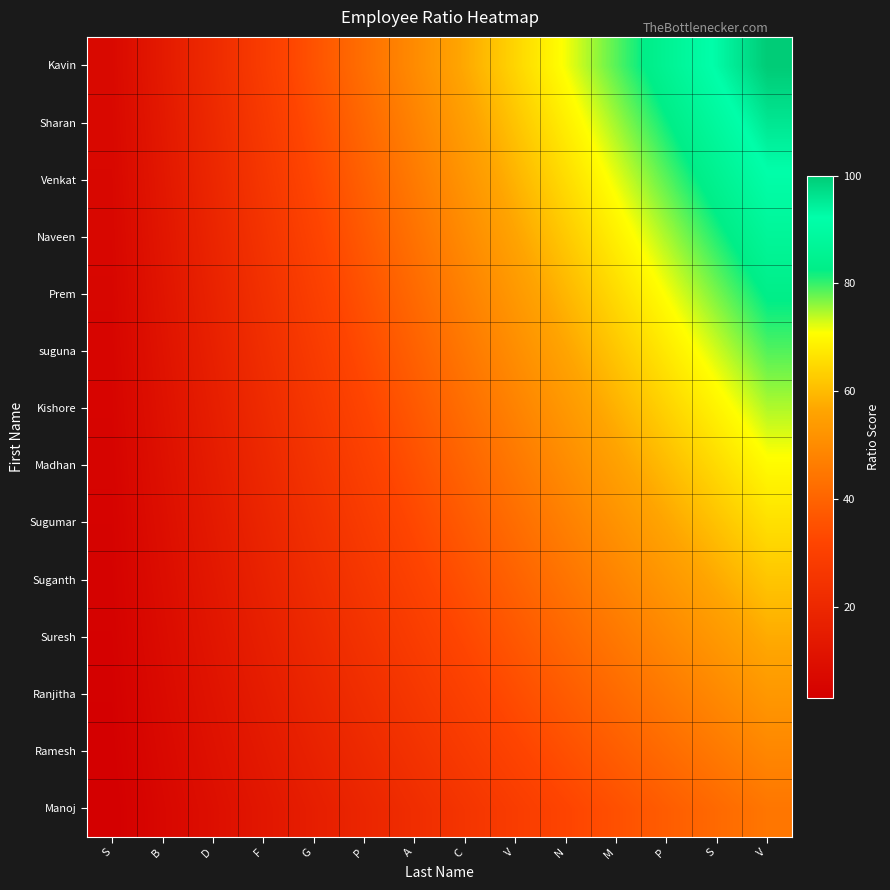

Reading left to right, what are all the values shown in this chart?

Manoj: S=3.2	B=6.4	D=9.6	F=12.8	G=16.0	P=19.1	A=22.3	C=25.5	V=28.7	N=31.9	M=35.1	P=38.3	S=41.5	V=44.7
Ramesh: S=3.5	B=7.0	D=10.5	F=14.0	G=17.5	P=21.0	A=24.5	C=28.0	V=31.5	N=35.0	M=38.4	P=41.9	S=45.4	V=48.9
Ranjitha: S=3.8	B=7.6	D=11.4	F=15.2	G=19.0	P=22.8	A=26.6	C=30.4	V=34.2	N=38.0	M=41.8	P=45.6	S=49.4	V=53.2
Suresh: S=4.1	B=8.2	D=12.3	F=16.4	G=20.5	P=24.6	A=28.7	C=32.8	V=36.9	N=41.0	M=45.1	P=49.2	S=53.3	V=57.4
Suganth: S=4.4	B=8.8	D=13.2	F=17.6	G=22.0	P=26.4	A=30.9	C=35.3	V=39.7	N=44.1	M=48.5	P=52.9	S=57.3	V=61.7
Sugumar: S=4.7	B=9.4	D=14.1	F=18.8	G=23.6	P=28.3	A=33.0	C=37.7	V=42.4	N=47.1	M=51.8	P=56.5	S=61.2	V=66.0
Madhan: S=5.0	B=10.0	D=15.0	F=20.1	G=25.1	P=30.1	A=35.1	C=40.1	V=45.1	N=50.2	M=55.2	P=60.2	S=65.2	V=70.2
Kishore: S=5.3	B=10.6	D=16.0	F=21.3	G=26.6	P=31.9	A=37.2	C=42.6	V=47.9	N=53.2	M=58.5	P=63.8	S=69.1	V=74.5
suguna: S=5.6	B=11.2	D=16.9	F=22.5	G=28.1	P=33.7	A=39.4	C=45.0	V=50.6	N=56.2	M=61.9	P=67.5	S=73.1	V=78.7
Prem: S=5.9	B=11.9	D=17.8	F=23.7	G=29.6	P=35.6	A=41.5	C=47.4	V=53.3	N=59.3	M=65.2	P=71.1	S=77.1	V=83.0
Naveen: S=6.2	B=12.5	D=18.7	F=24.9	G=31.2	P=37.4	A=43.6	C=49.8	V=56.1	N=62.3	M=68.5	P=74.8	S=81.0	V=87.2
Venkat: S=6.5	B=13.1	D=19.6	F=26.1	G=32.7	P=39.2	A=45.7	C=52.3	V=58.8	N=65.3	M=71.9	P=78.4	S=85.0	V=91.5
Sharan: S=6.8	B=13.7	D=20.5	F=27.4	G=34.2	P=41.0	A=47.9	C=54.7	V=61.6	N=68.4	M=75.2	P=82.1	S=88.9	V=95.7
Kavin: S=7.1	B=14.3	D=21.4	F=28.6	G=35.7	P=42.9	A=50.0	C=57.1	V=64.3	N=71.4	M=78.6	P=85.7	S=92.9	V=100.0